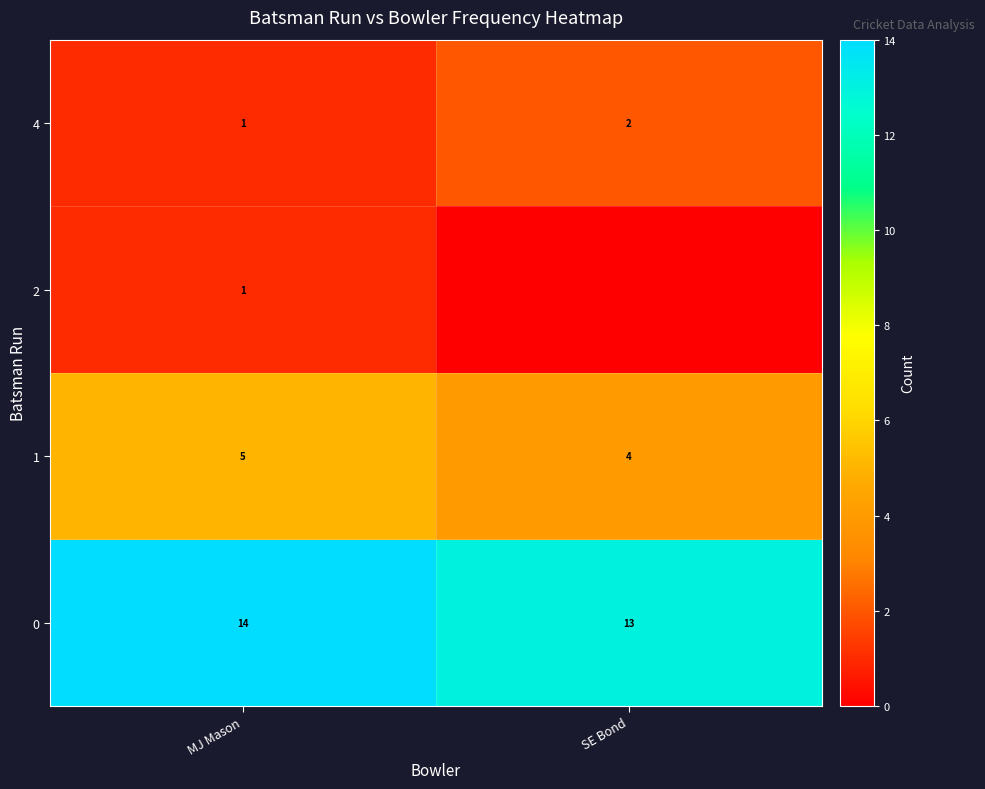

Is it true that 2 equals 0 at MJ Mason?

False